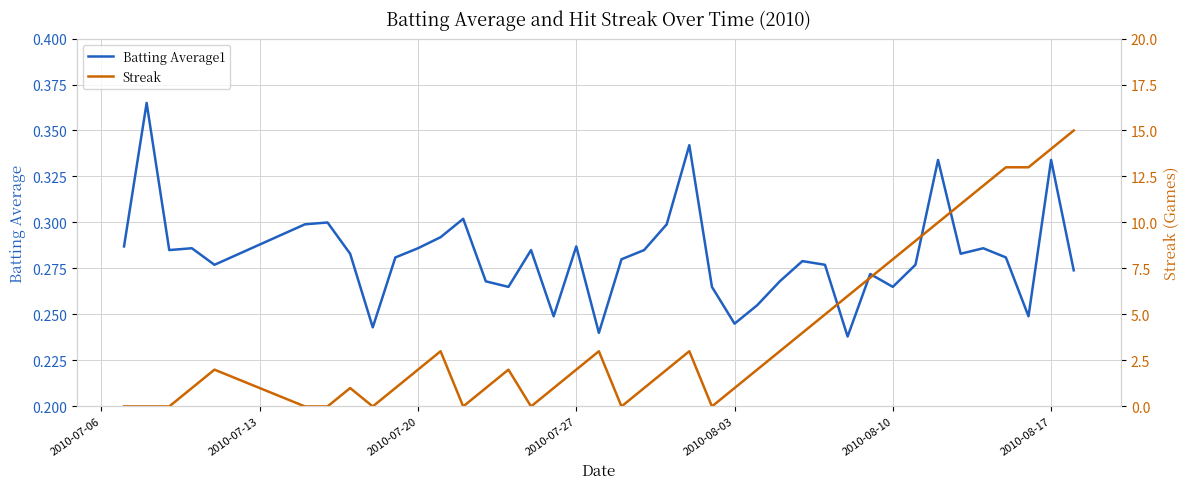

Which series has the widest spread of values?

Streak